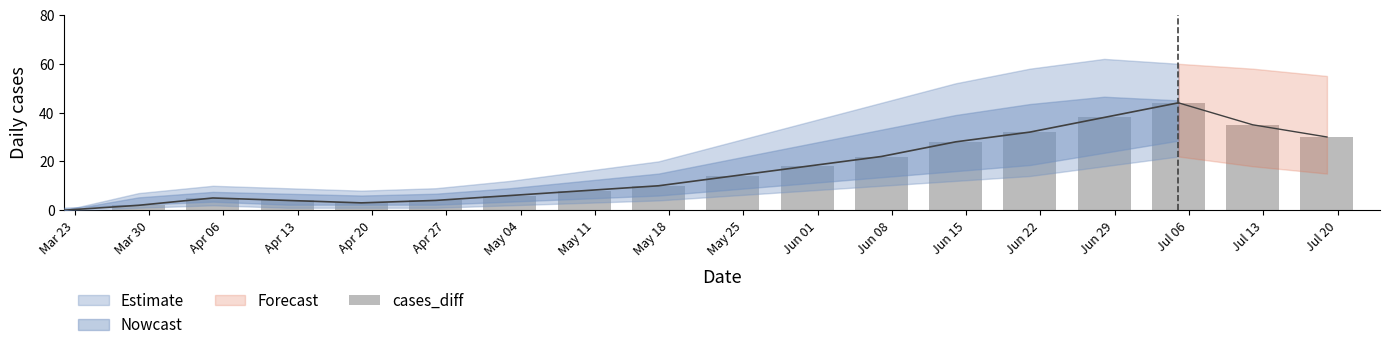

What is the sum of all values?

303